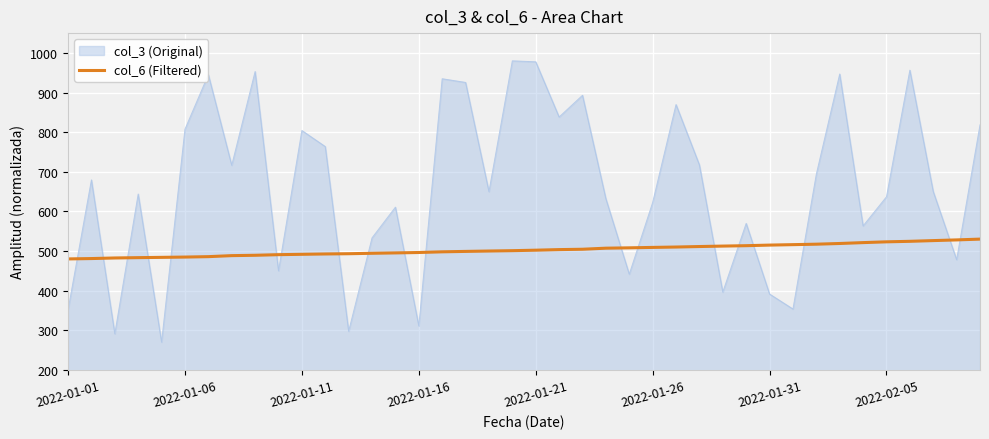

Which series has the largest range (max minus min)?

col_3 (Original)